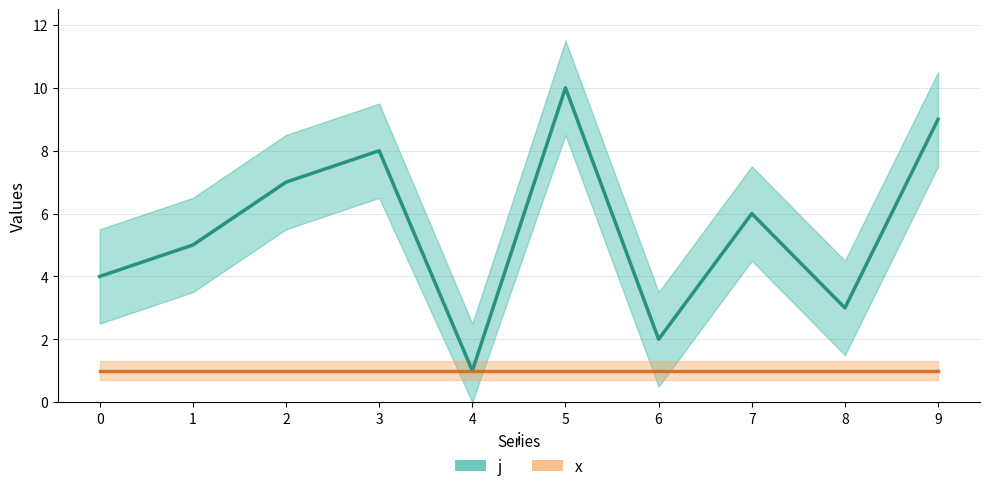

Rank the series by their maximum value, from highest to lowest.

j, x